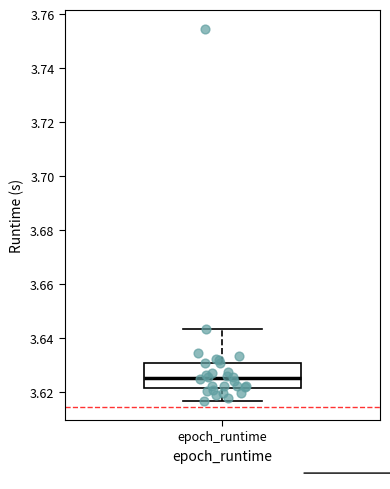

Where does the median line of the box for epoch_runtime sit on the y-axis? The values are not printed on the chart, so give them approximately, as read against the axis.

3.626